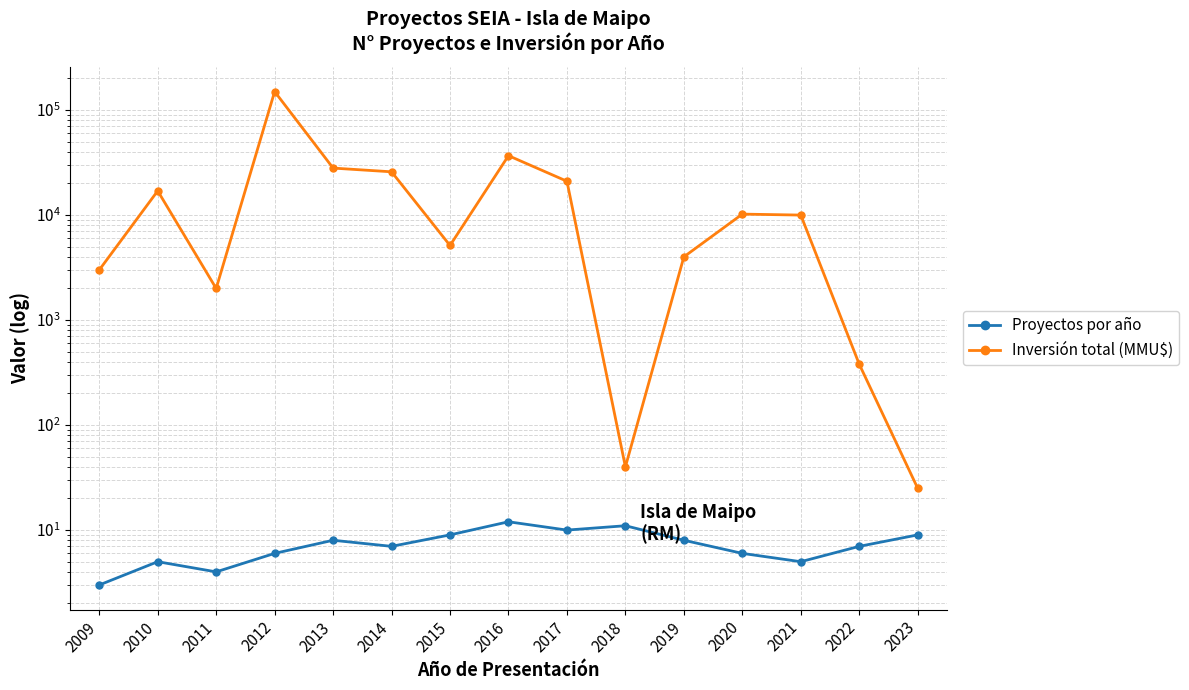

Is it true that Inversión total (MMU$) equals 526 at 2022?

False